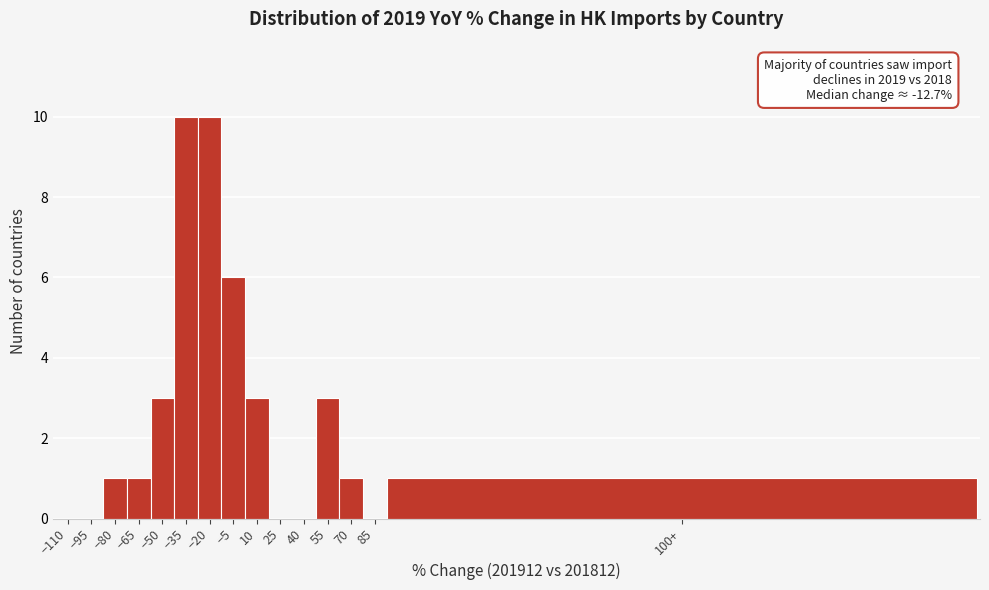

Reading left to right, what are all the values shown in this chart?

−110=0	−95=0	−80=1	−65=1	−50=3	−35=10	−20=10	−5=6	10=3	25=0	40=0	55=3	70=1	85=0	100+=1